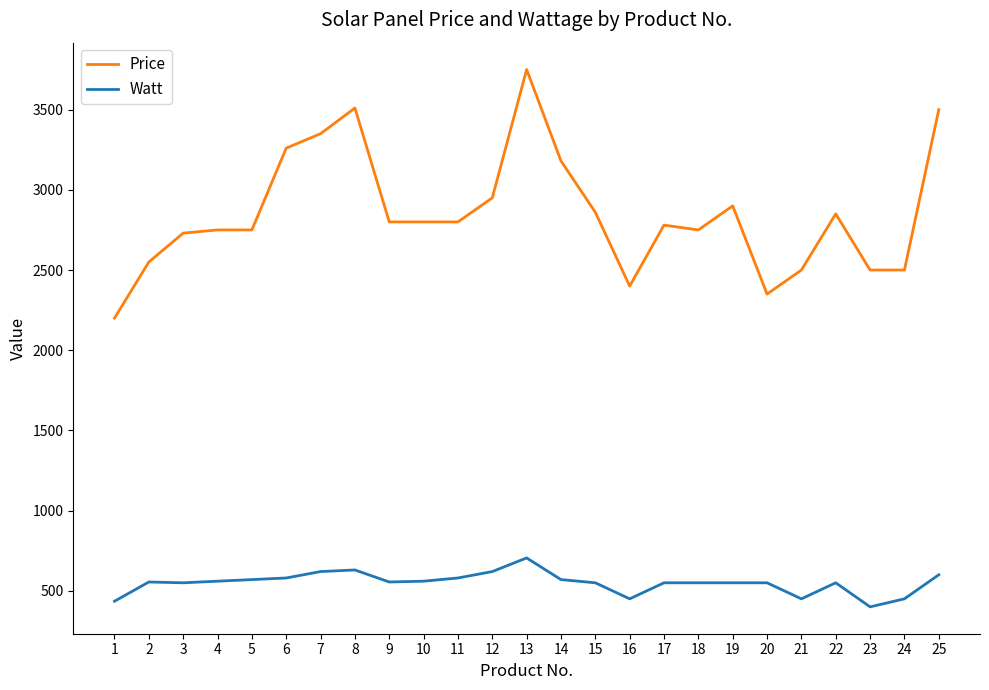

True or false: Watt and Price intersect in this chart.

False